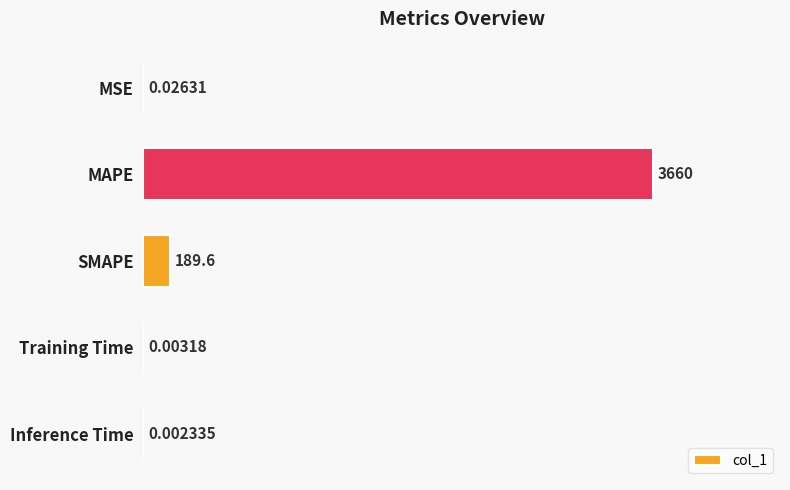

What is the sum of the values at SMAPE and Inference Time?

189.6